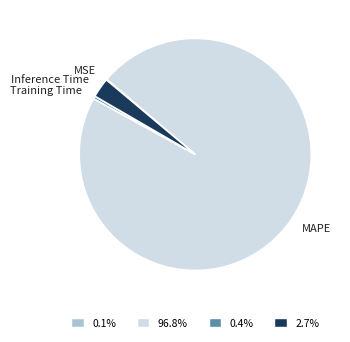

Between Inference Time and MAPE, which is larger?

MAPE